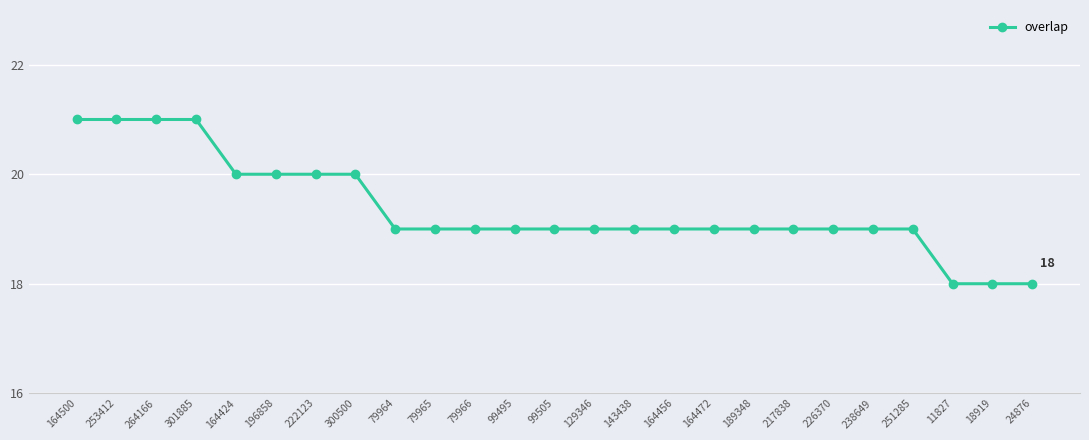

What is the label of the 20th point from the left?

226370